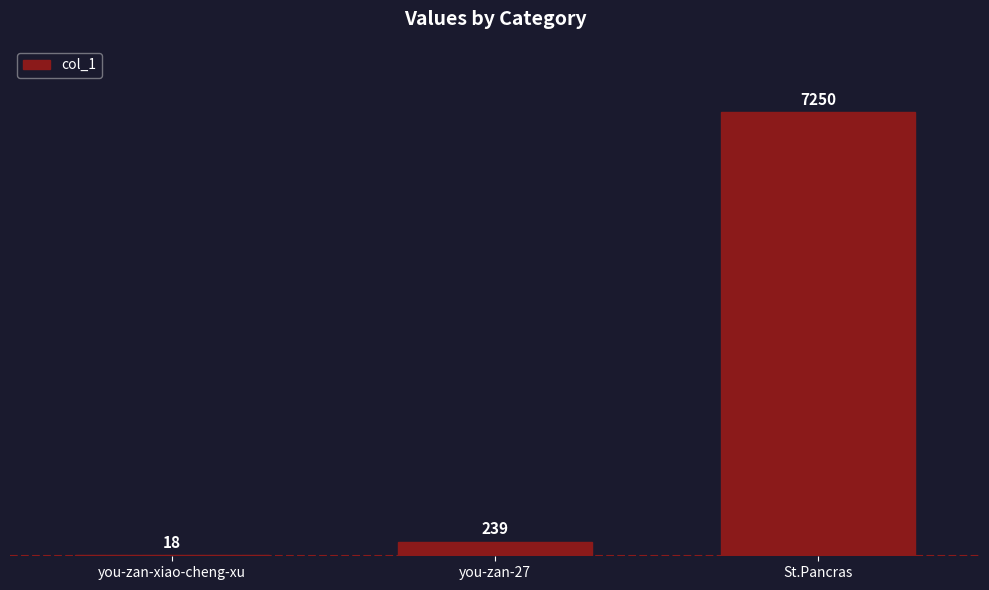

Approximately how many times larger is the value at St.Pancras compared to you-zan-xiao-cheng-xu?

402.8